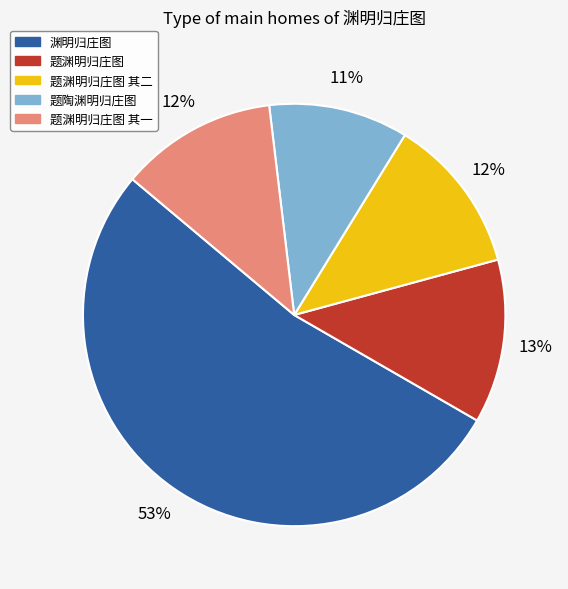

What percentage is the 题渊明归庄图 其一 slice, to the nearest percent?

12%